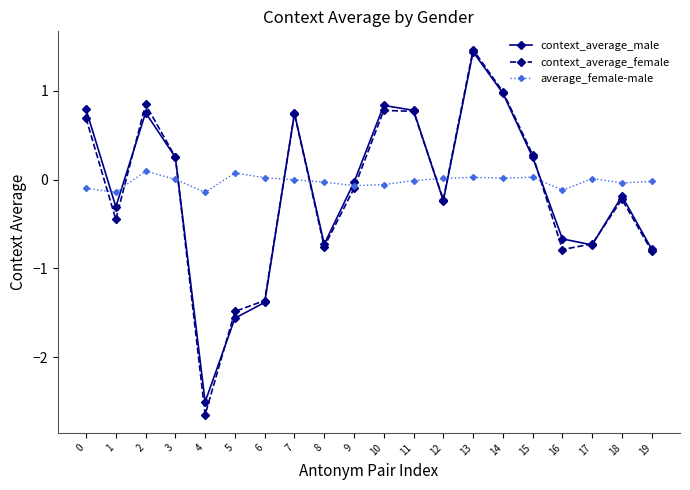

What is the difference between the average_female-male values at 15 and 18?

0.1